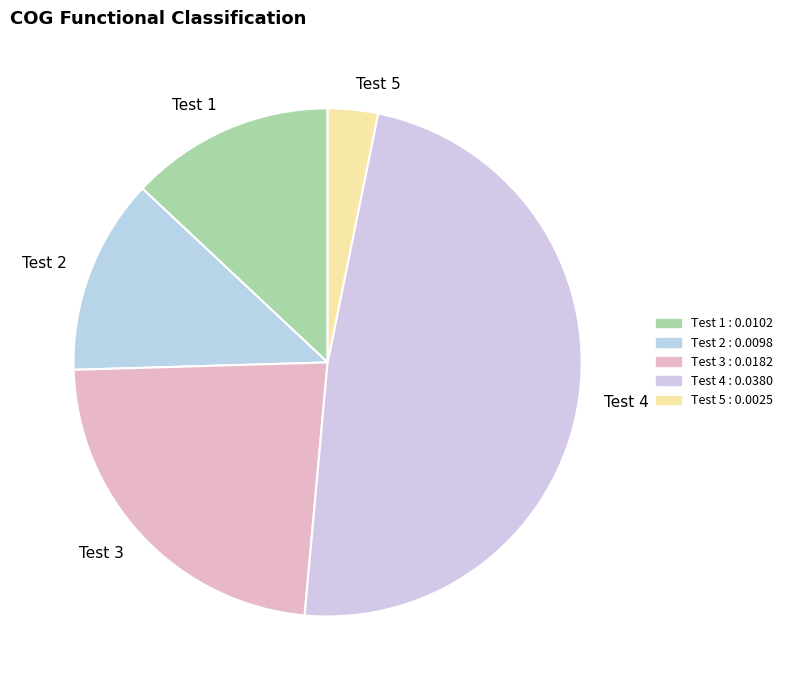

Does Test 2 account for over 50% of the chart?

No